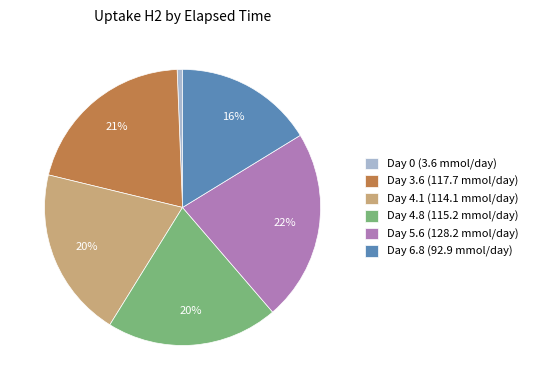

Combined, do Day 0 (3.6 mmol/day) and Day 3.6 (117.7 mmol/day) account for over 50%?

No